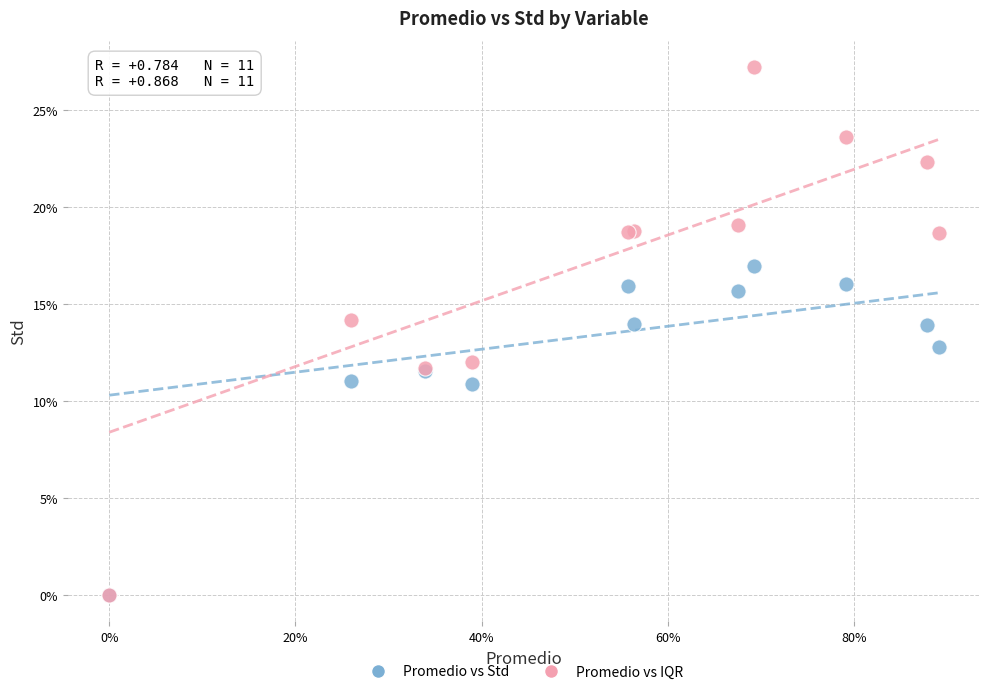

What are all the series names shown in the legend?

Promedio vs Std, Promedio vs IQR